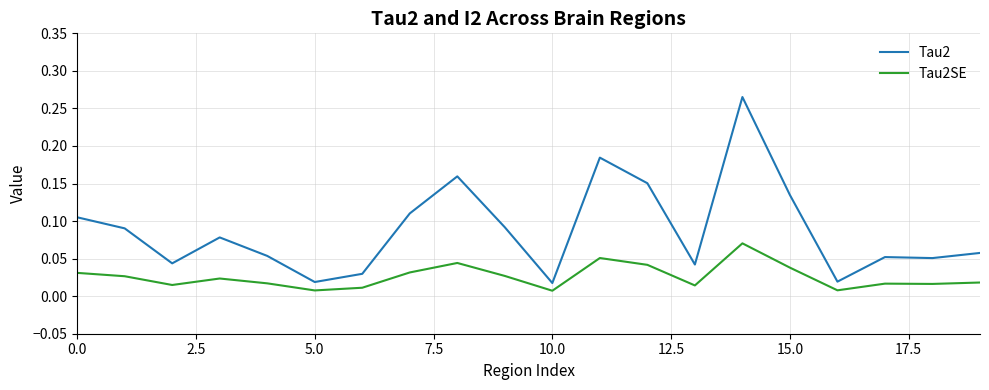

Which series has the largest total across all categories?

Tau2